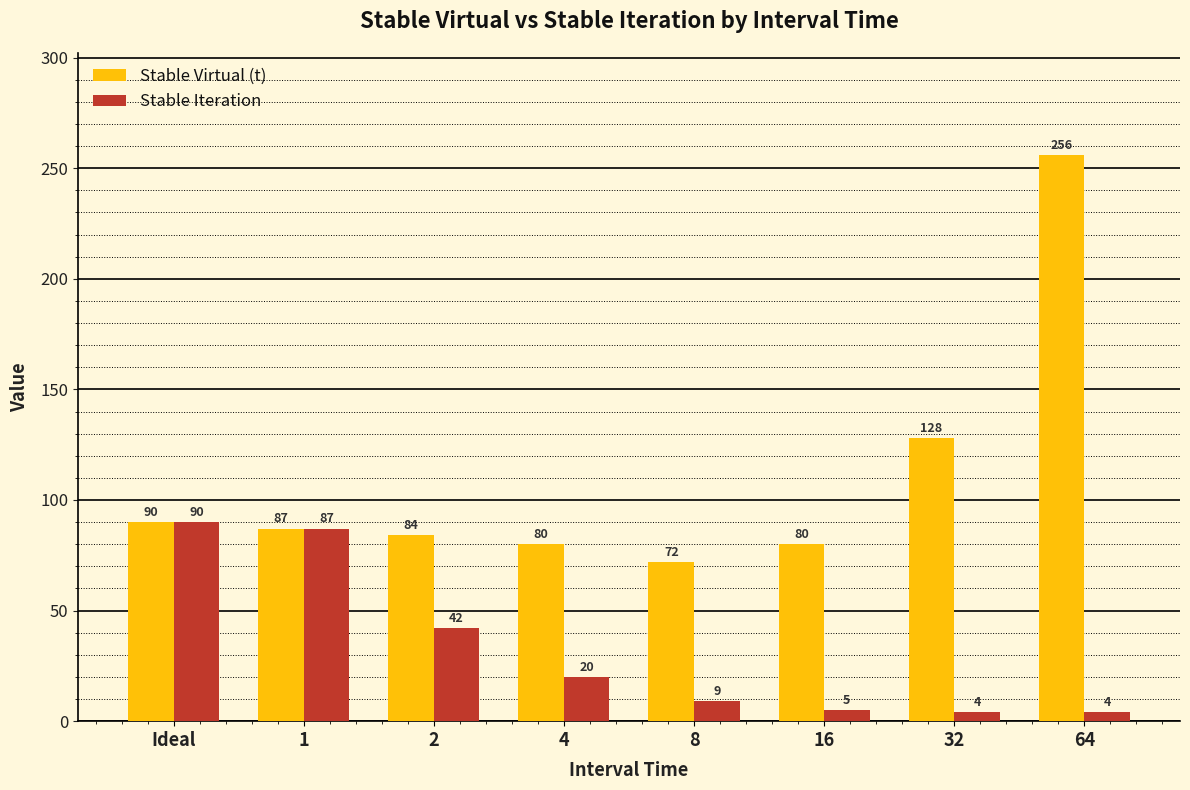

How many distinct data groups are displayed?

2